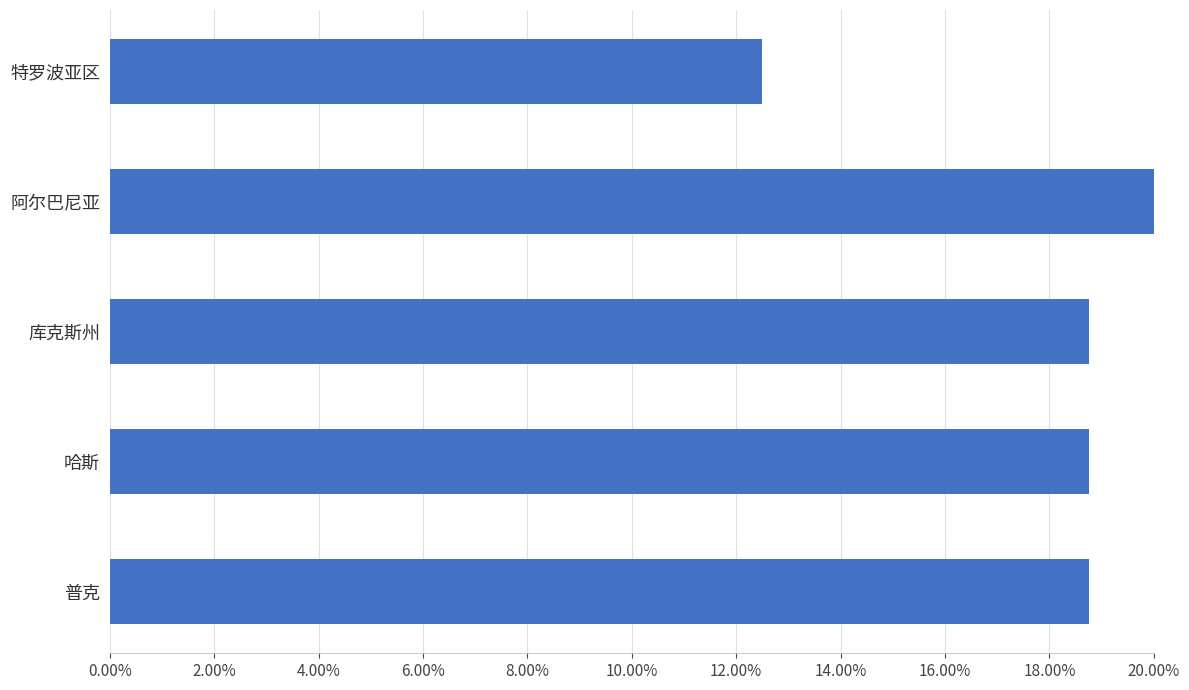

The value at 特罗波亚区 is 0.1. True or false?

False